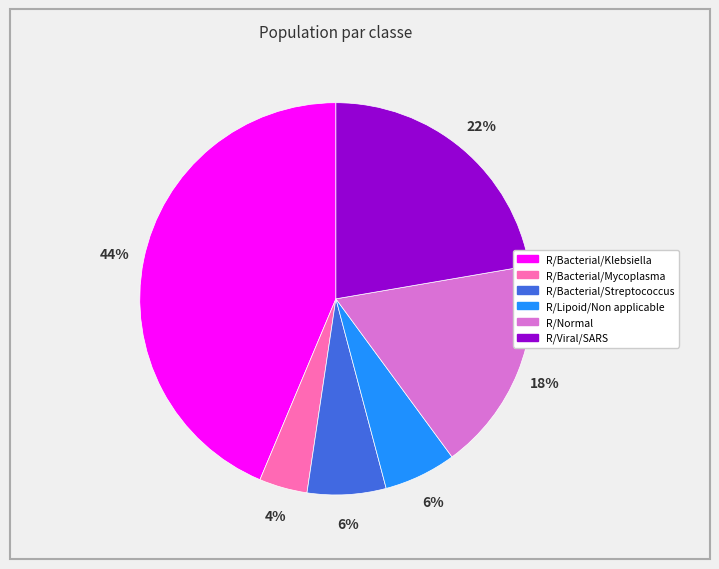

How many slices are in this pie chart?

6